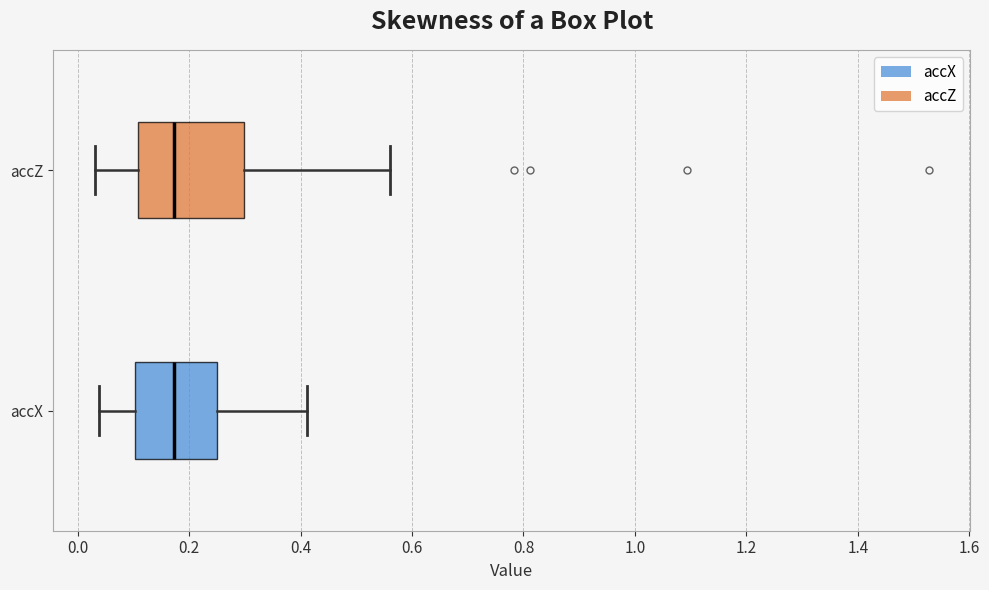

Reading bottom to top, transcribe this box plot: for each box, give where its median line is, the range the box spans, and where its two whiskers end, as read against the x-axis. The values are not printed on the chart, so give them approximately, as read against the axis.

accX: median 0.18, box 0.10 to 0.24, whiskers 0.04 to 0.42
accZ: median 0.18, box 0.10 to 0.30, whiskers 0.04 to 0.56